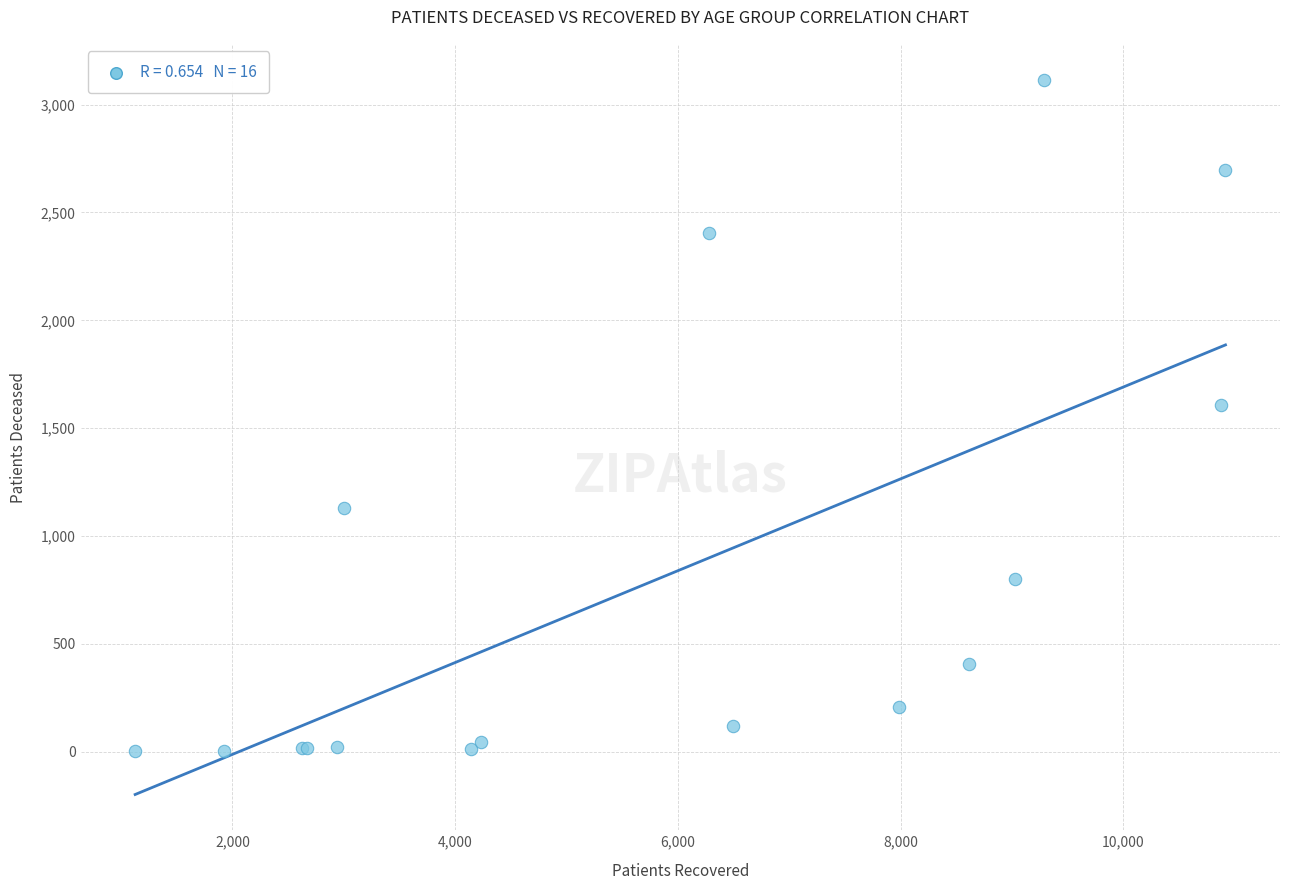

What Y value in the scatter plot is closest to 1559?

1608